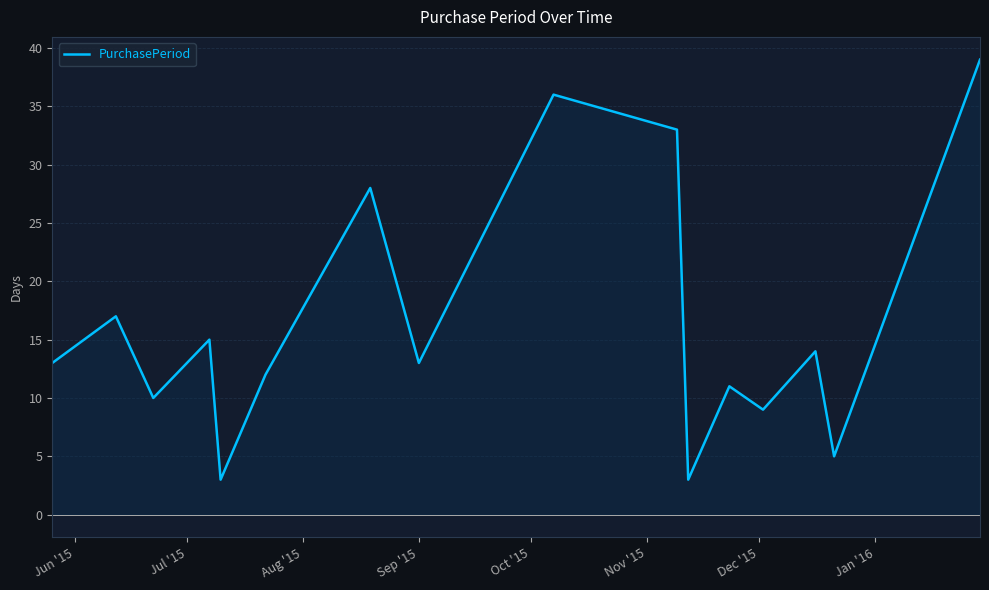

What is the minimum value for PurchasePeriod?

3